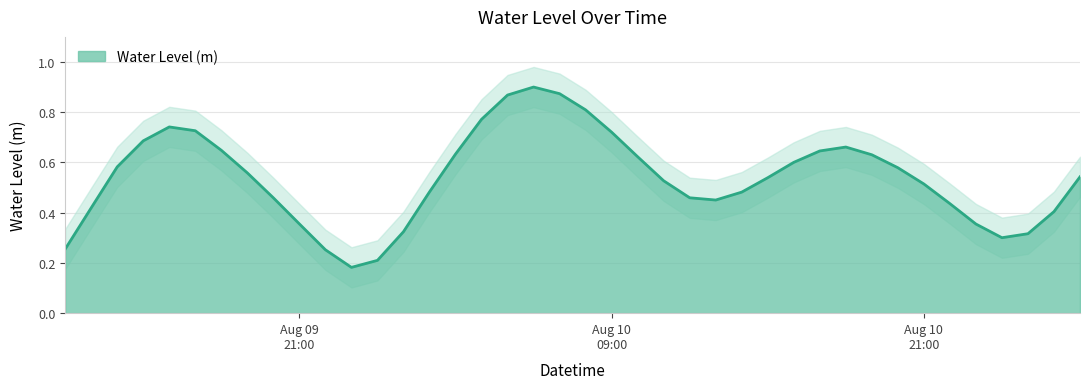

What is the value of the 3rd point from the left?

0.6